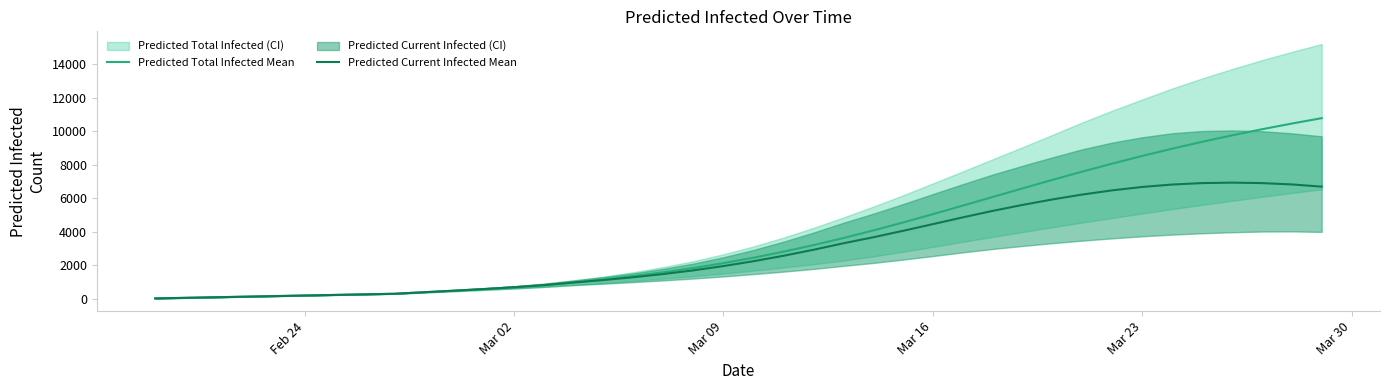

How many lines are shown in the chart?

2